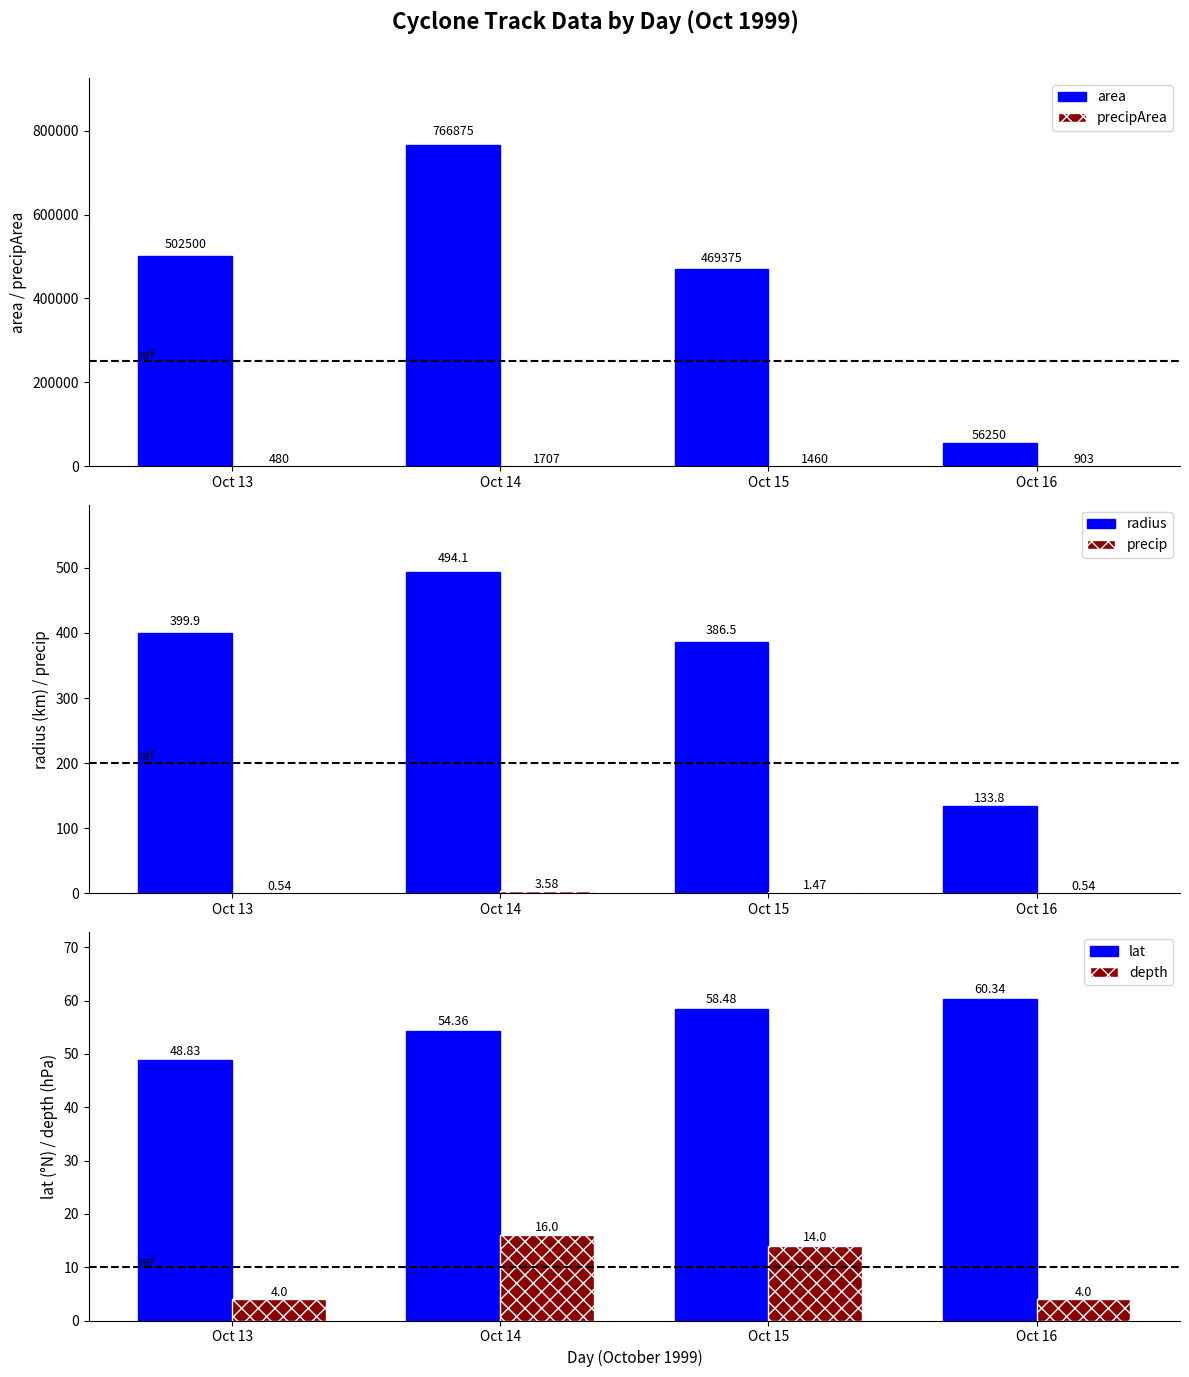

Between Oct 14 and Oct 13, which is larger?

Oct 14